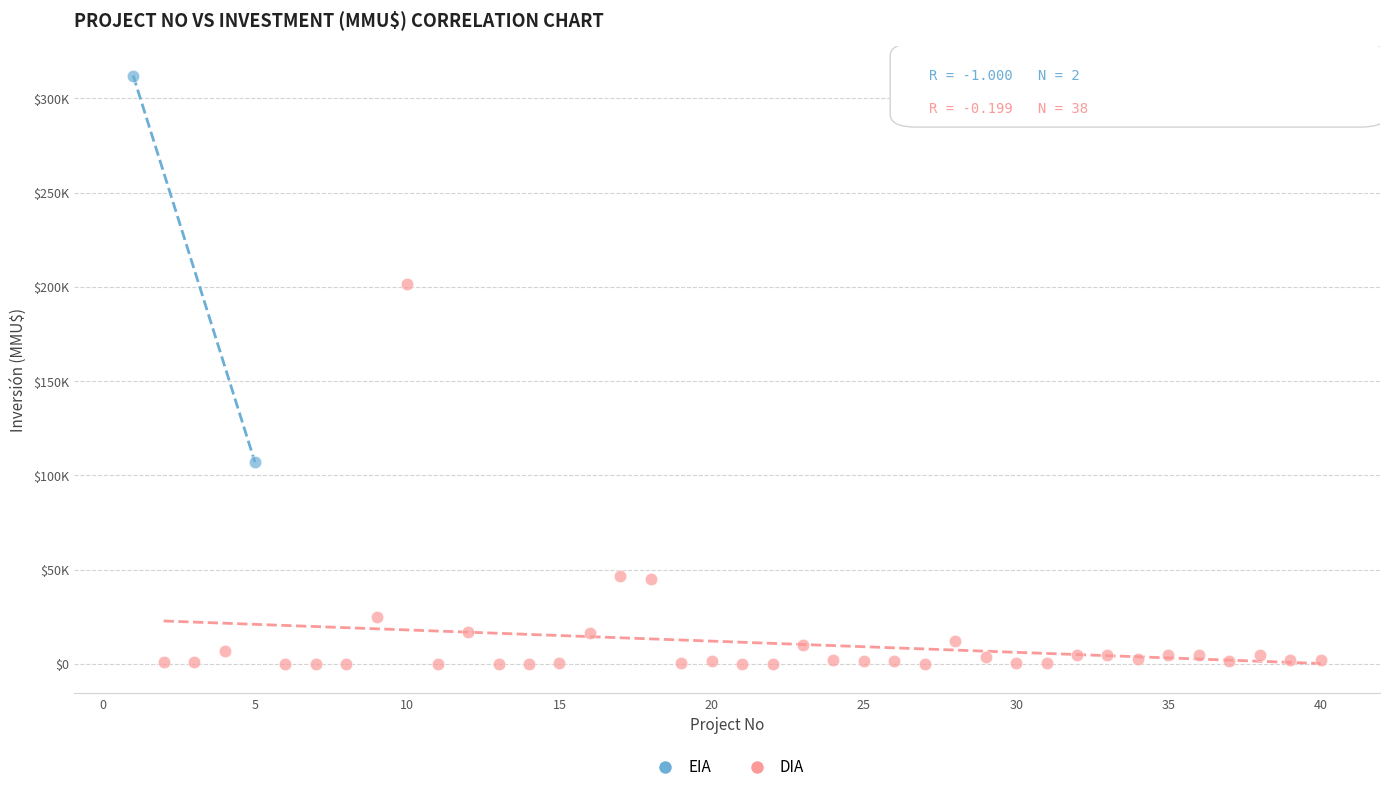

What are all the series names shown in the legend?

EIA, DIA